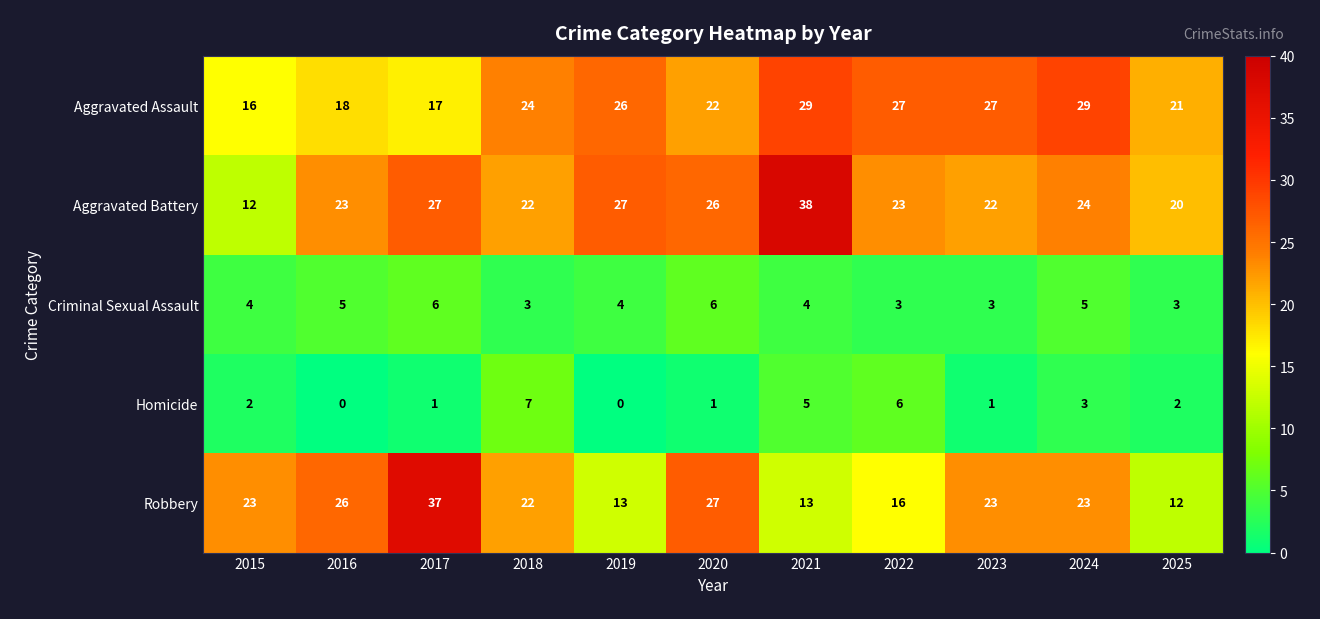

What is the sum of the Aggravated Battery values at 2015 and 2018?

34